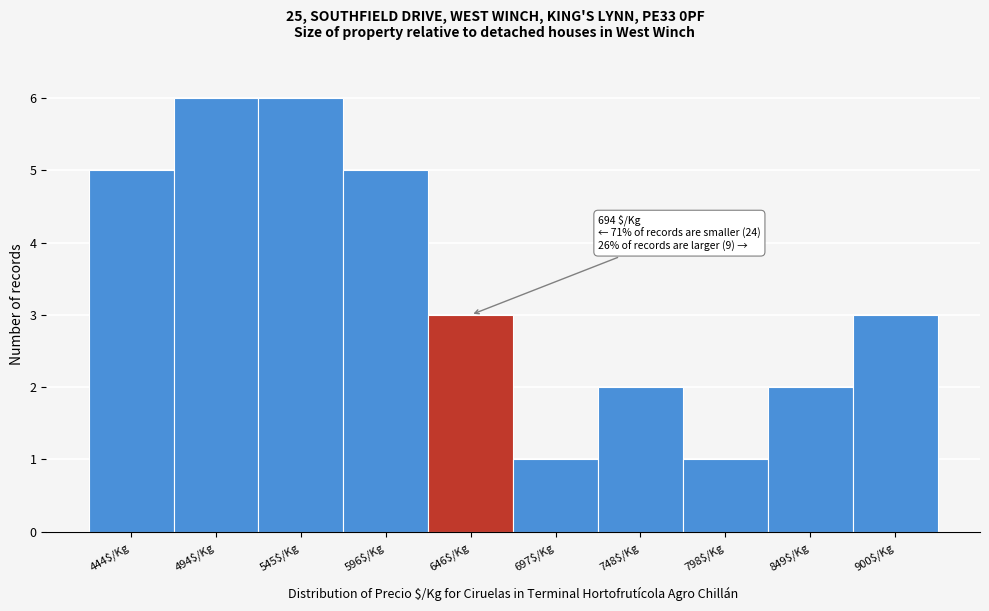

Reading left to right, what are all the values shown in this chart?

5	6	6	5	3	1	2	1	2	3